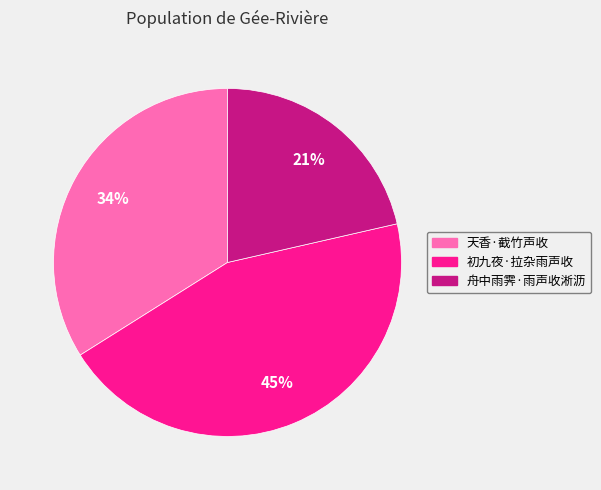

To the nearest percent, what percentage of the pie is 天香·截竹声收?

34%